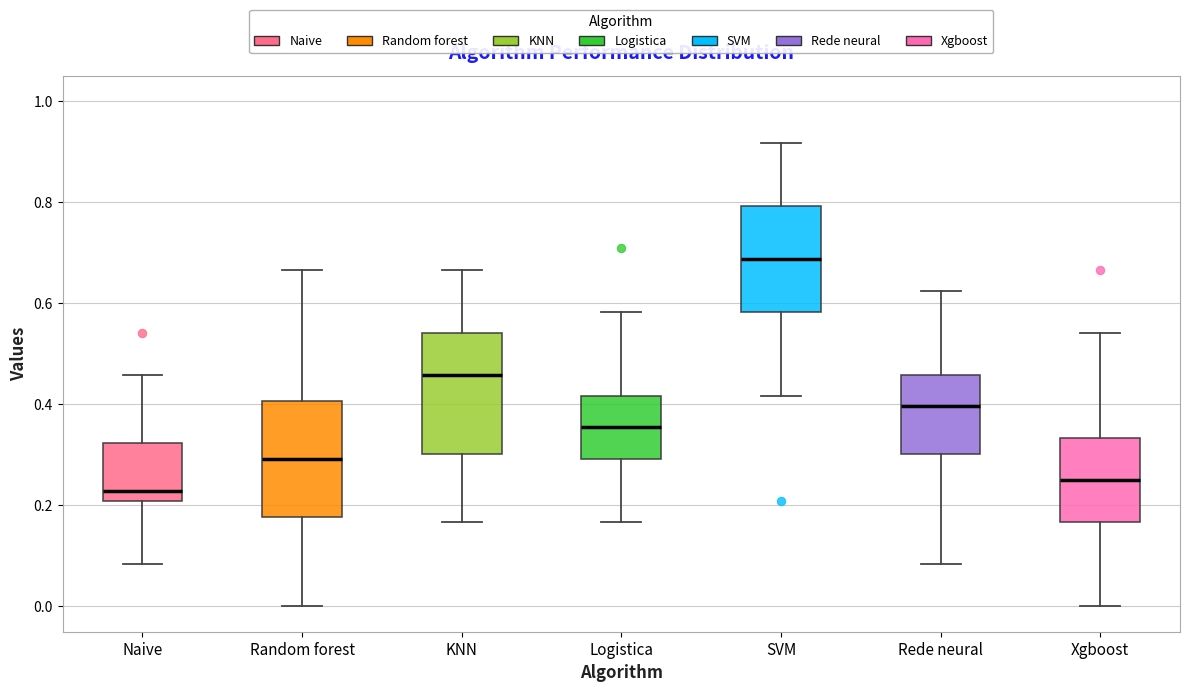

Which box's median line is the highest?

SVM